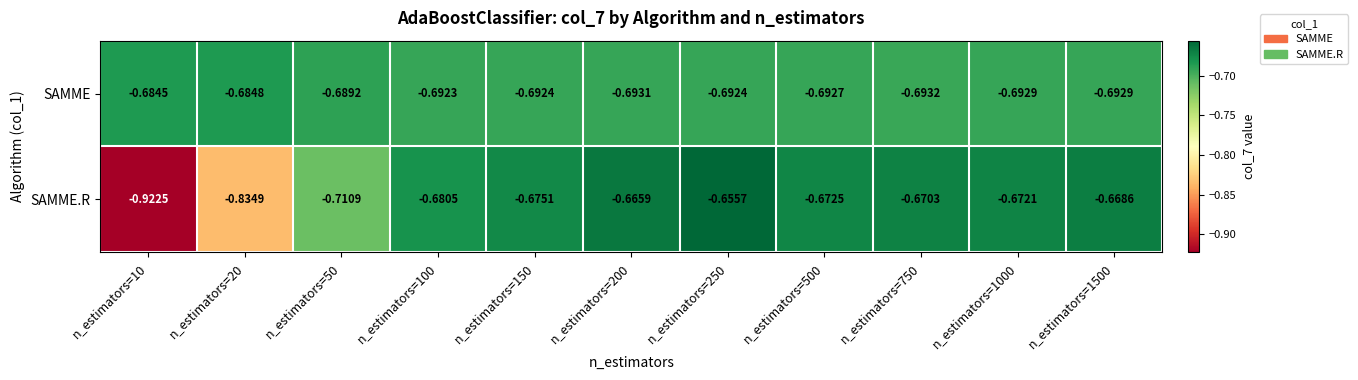

Which category has the highest value across all series?

n_estimators=250